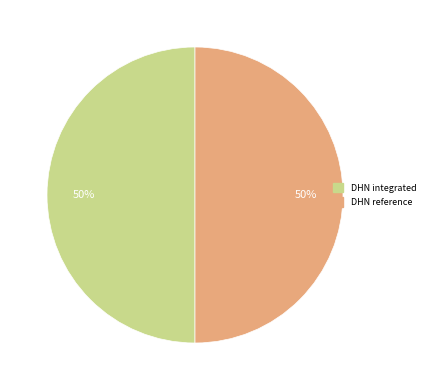

How many segments does this pie chart have?

2